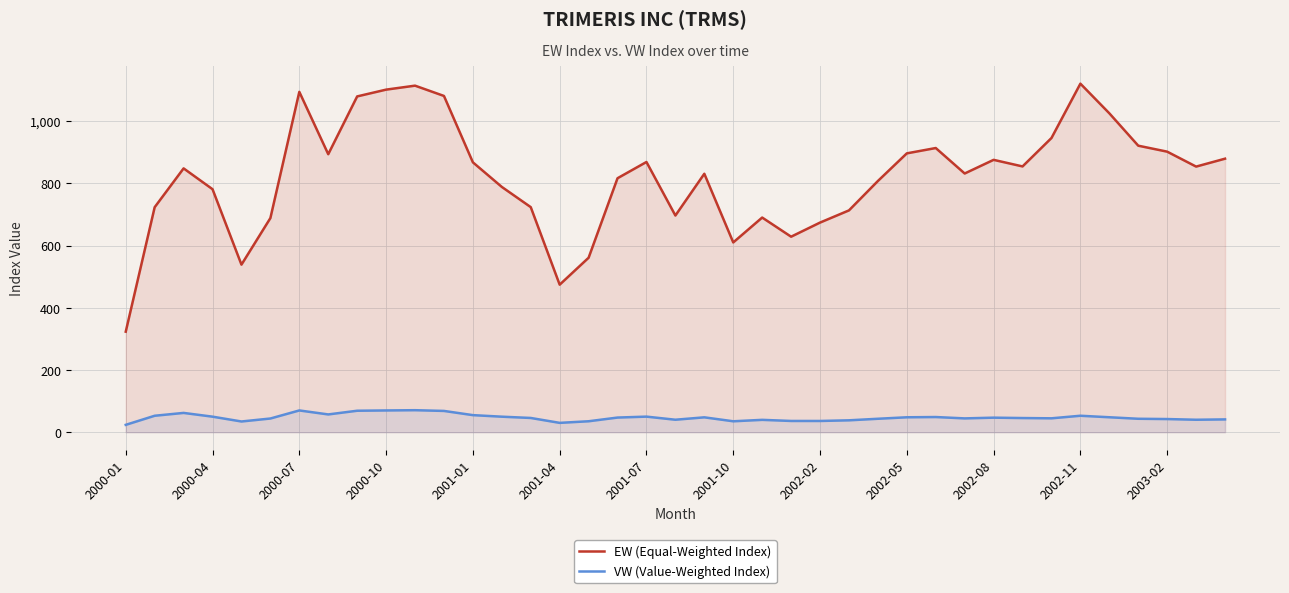

List the series in order of their overall mean, highest first.

EW (Equal-Weighted Index), VW (Value-Weighted Index)